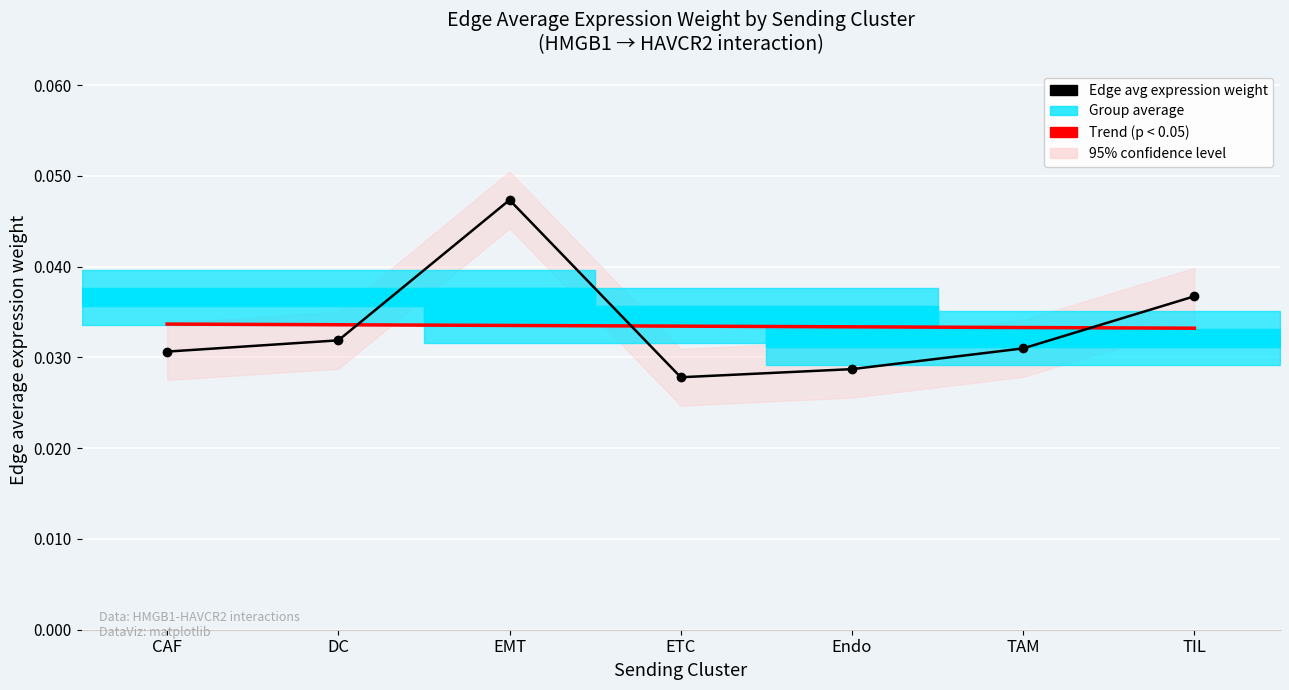

Which category has the lowest value in the Edge avg expression weight series?

ETC